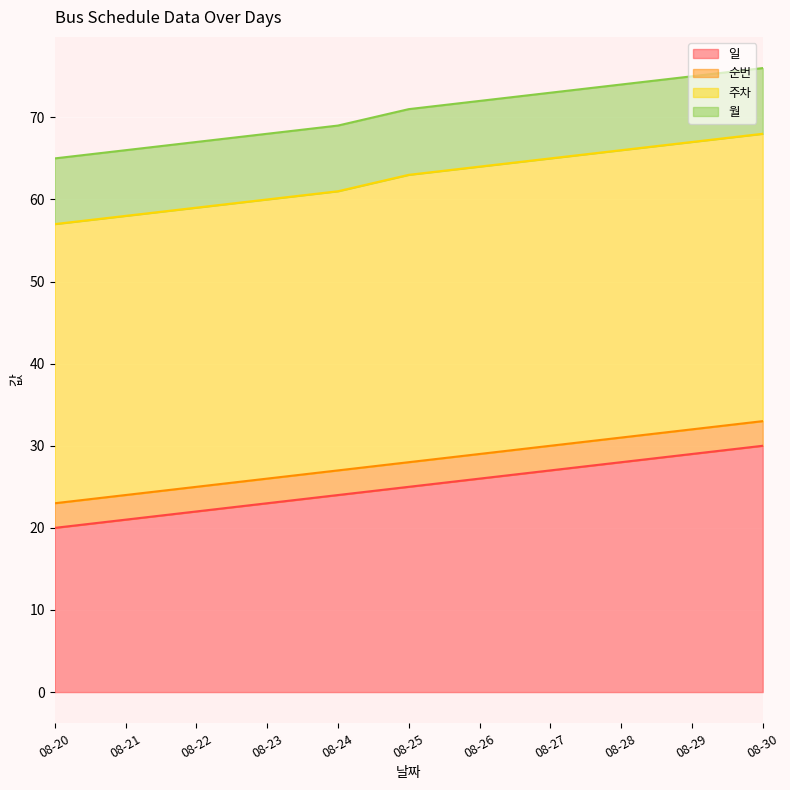

Rank the series by their maximum value, from highest to lowest.

주차, 일, 월, 순번